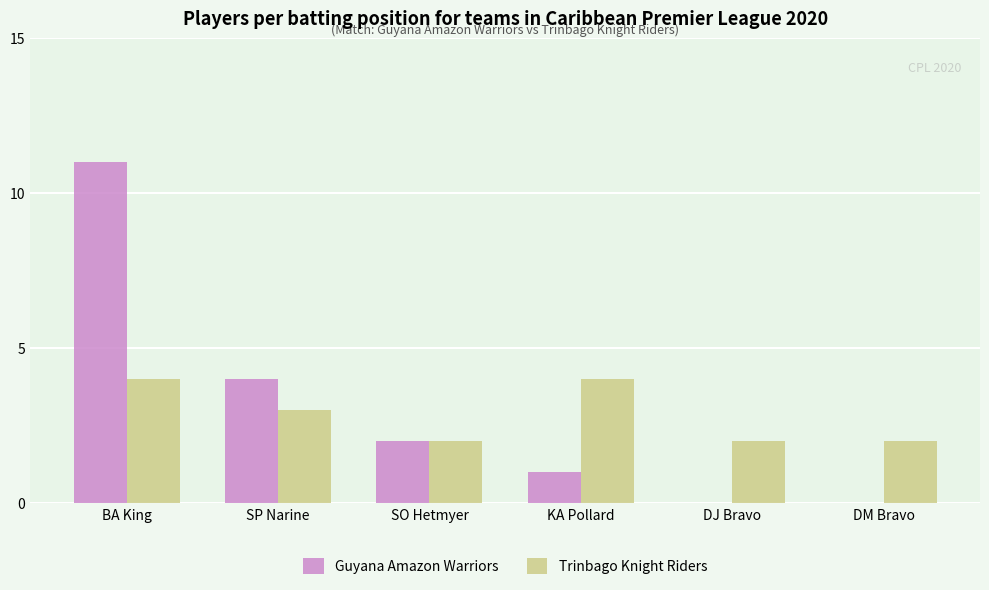

How many series are shown in this chart?

2